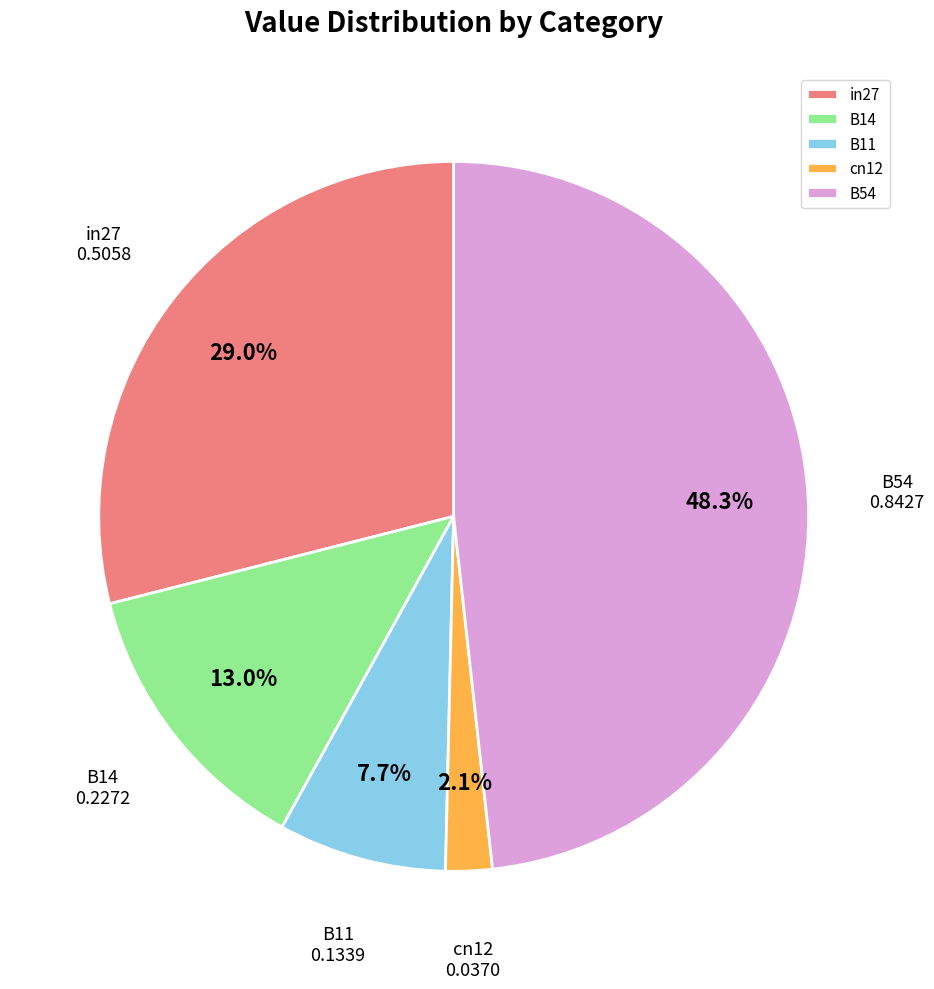

Rank the categories by value from lowest to highest.

cn12, B11, B14, in27, B54